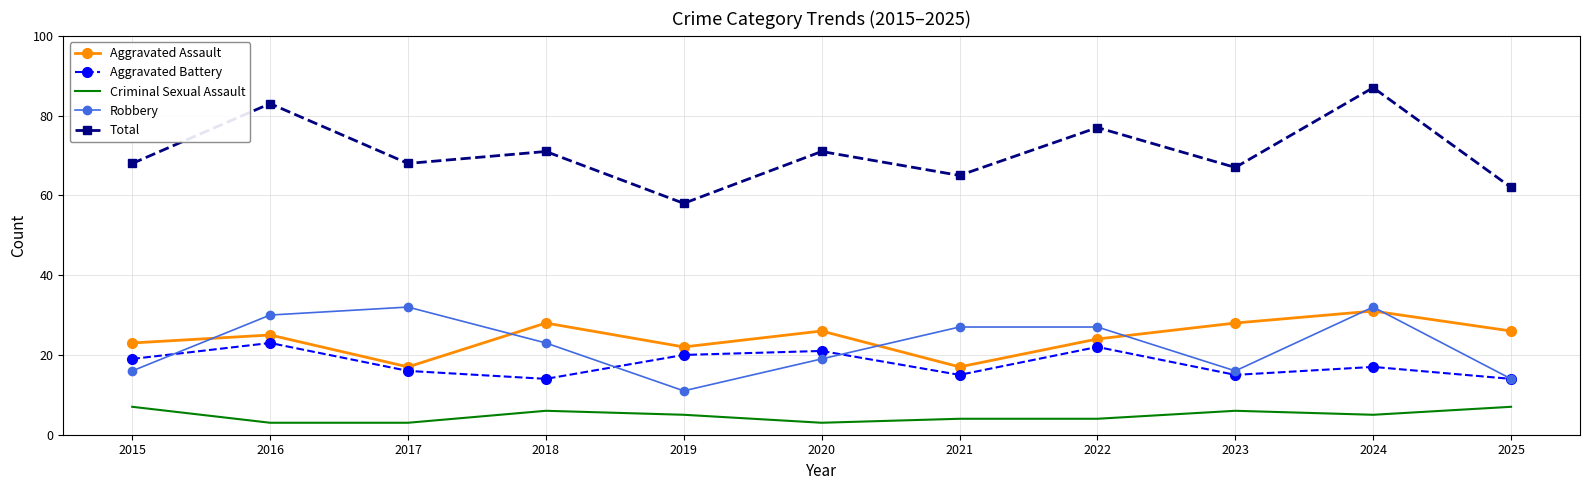

Reading right to left, transcribe all the data shown in this chart.

Aggravated Assault: 2025=26	2024=31	2023=28	2022=24	2021=17	2020=26	2019=22	2018=28	2017=17	2016=25	2015=23
Aggravated Battery: 2025=14	2024=17	2023=15	2022=22	2021=15	2020=21	2019=20	2018=14	2017=16	2016=23	2015=19
Criminal Sexual Assault: 2025=7	2024=5	2023=6	2022=4	2021=4	2020=3	2019=5	2018=6	2017=3	2016=3	2015=7
Robbery: 2025=14	2024=32	2023=16	2022=27	2021=27	2020=19	2019=11	2018=23	2017=32	2016=30	2015=16
Total: 2025=62	2024=87	2023=67	2022=77	2021=65	2020=71	2019=58	2018=71	2017=68	2016=83	2015=68